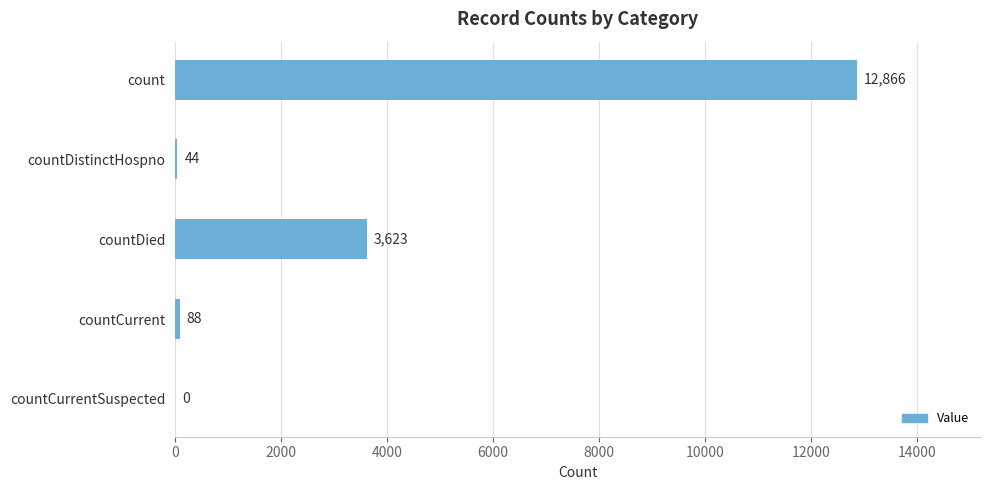

The value at countDied is 3623. True or false?

True